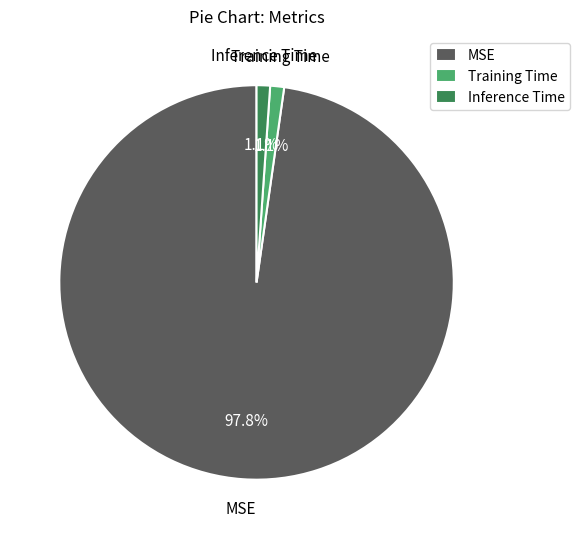

Between Inference Time and MSE, which is larger?

MSE